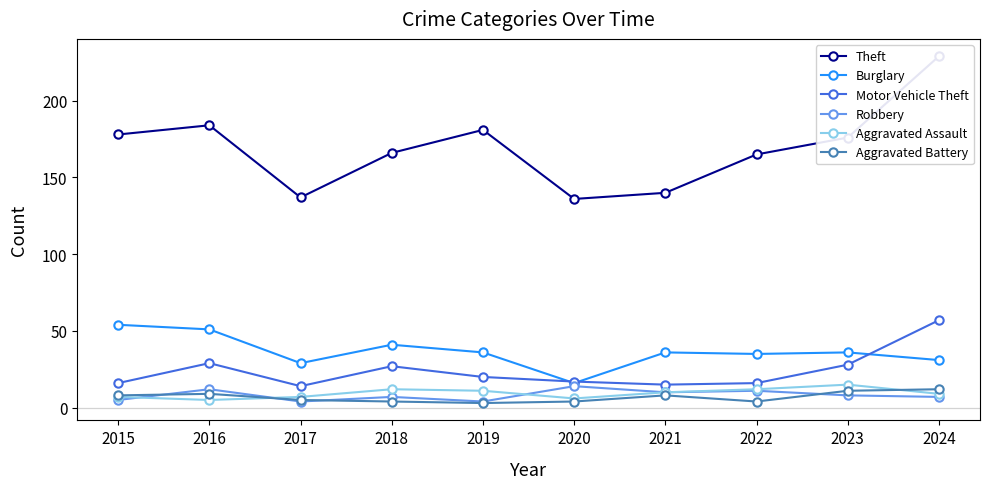

Is the value of Motor Vehicle Theft at 2022 greater than the value of Aggravated Assault at 2016?

Yes